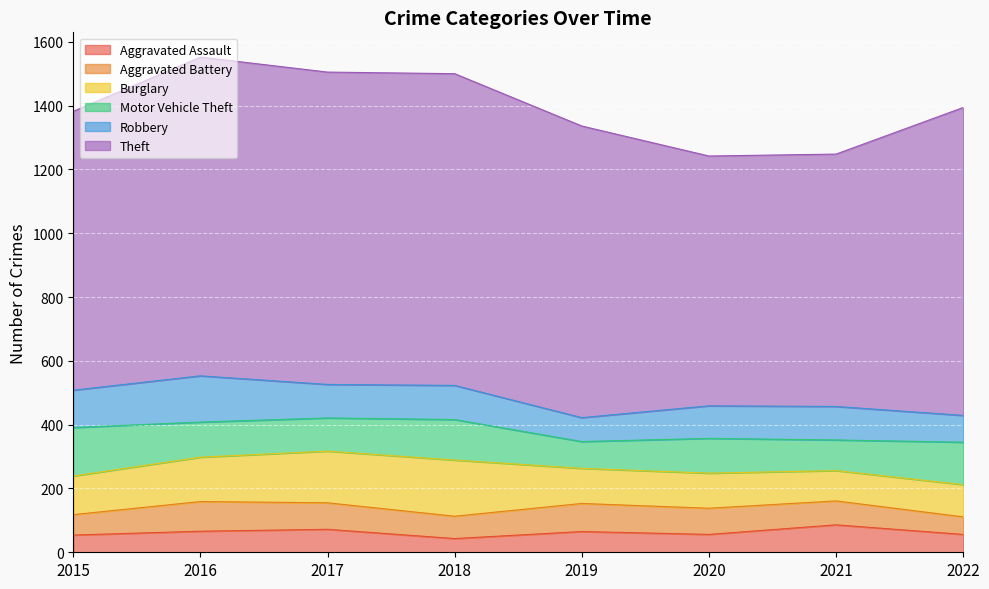

Rank the series at 2017 from lowest to highest value.

Aggravated Assault, Aggravated Battery, Motor Vehicle Theft, Robbery, Burglary, Theft